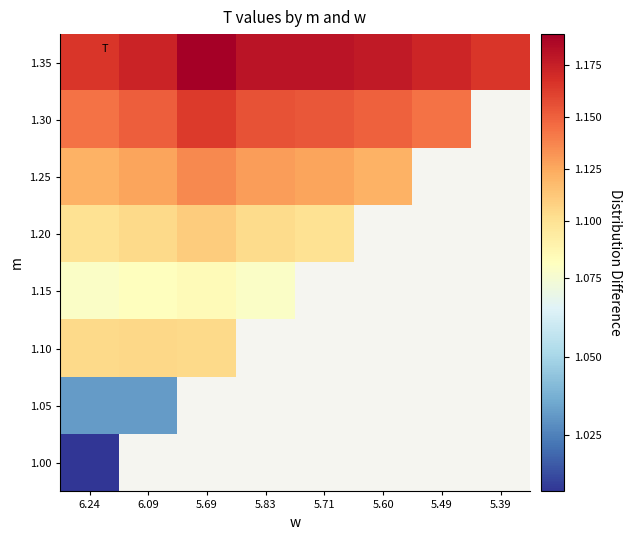

How many categories are shown in the chart?

8